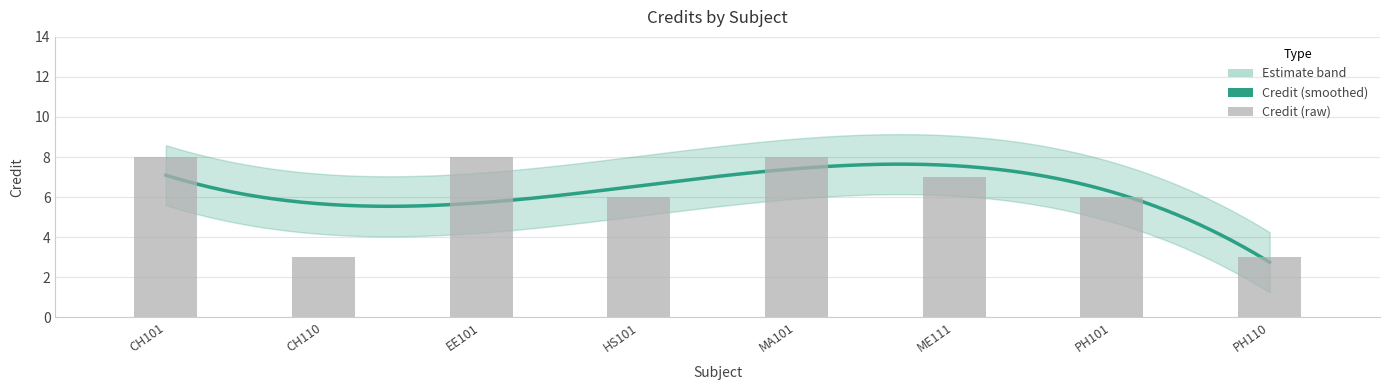

What is the value of the 3rd bar from the left?

8